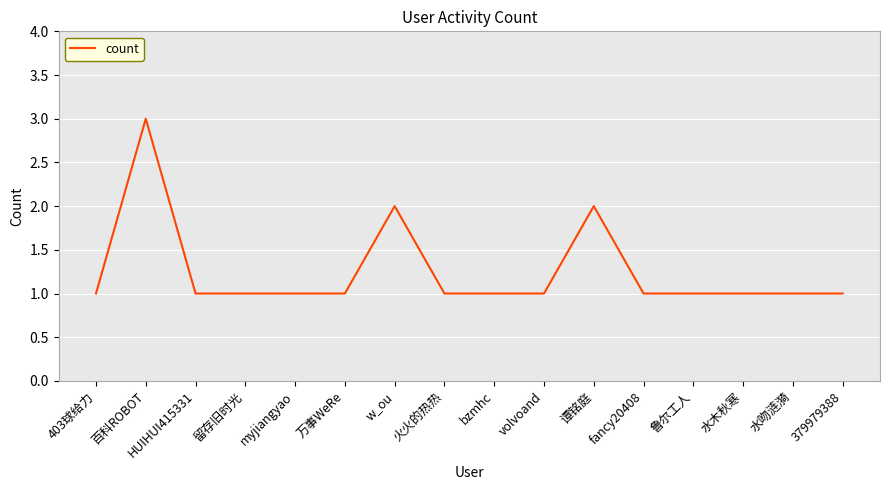

What position from the left is myjiangyao?

5